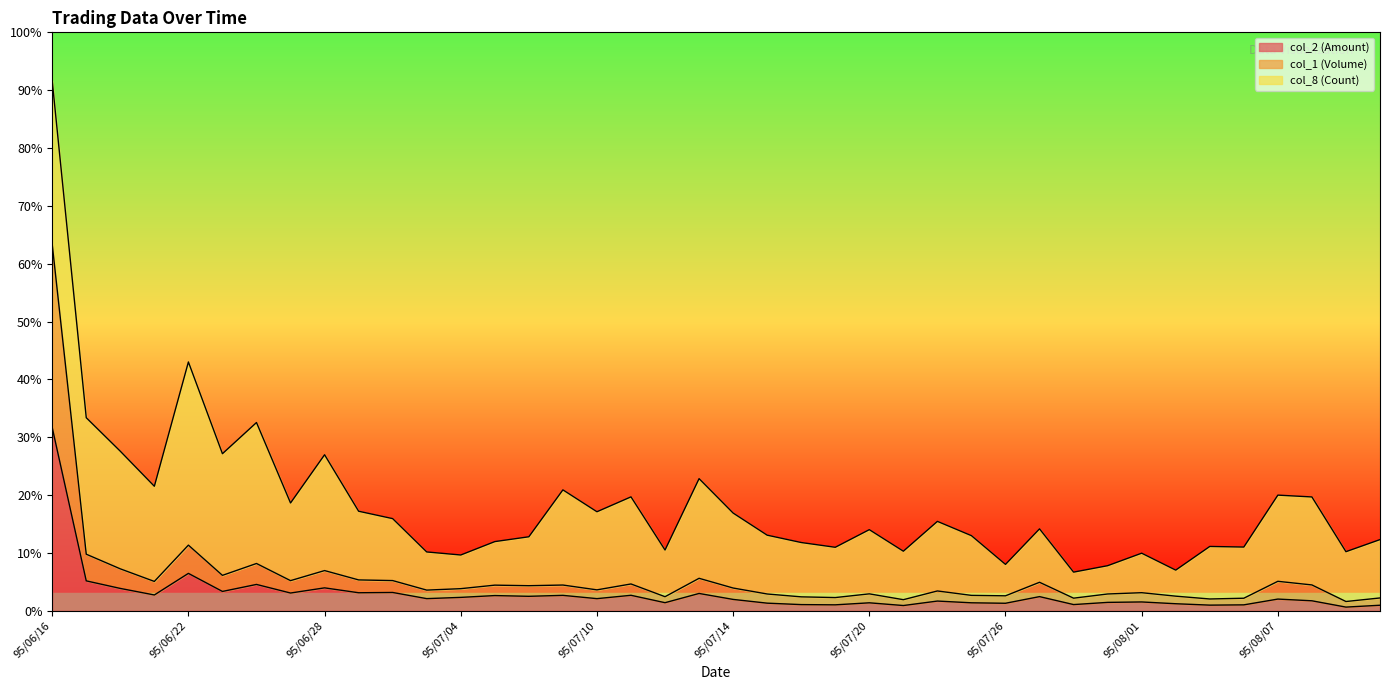

At which category is the sum across all series the highest?

95/06/16